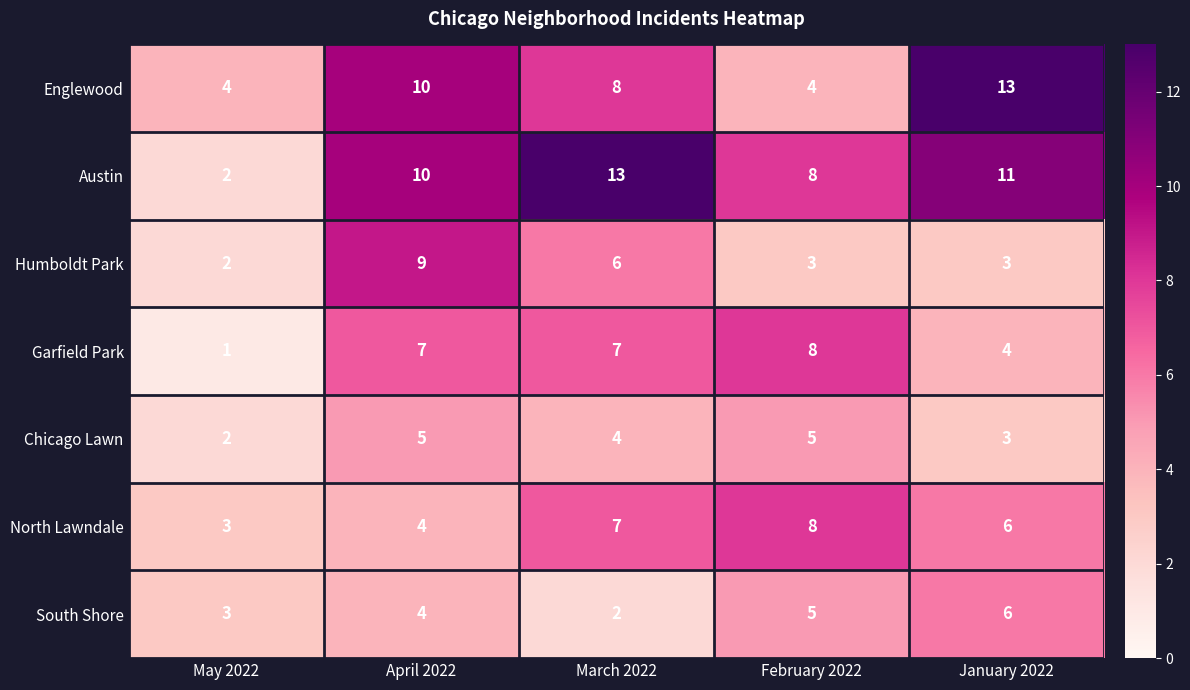

What value does the North Lawndale series have at May 2022?

3